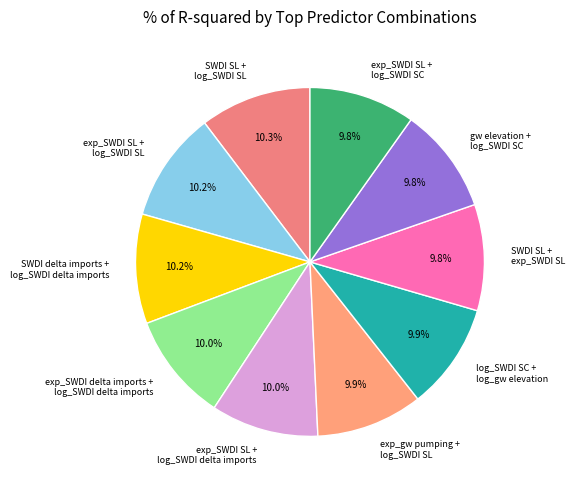

To the nearest percent, what is the average slice percentage?

10%